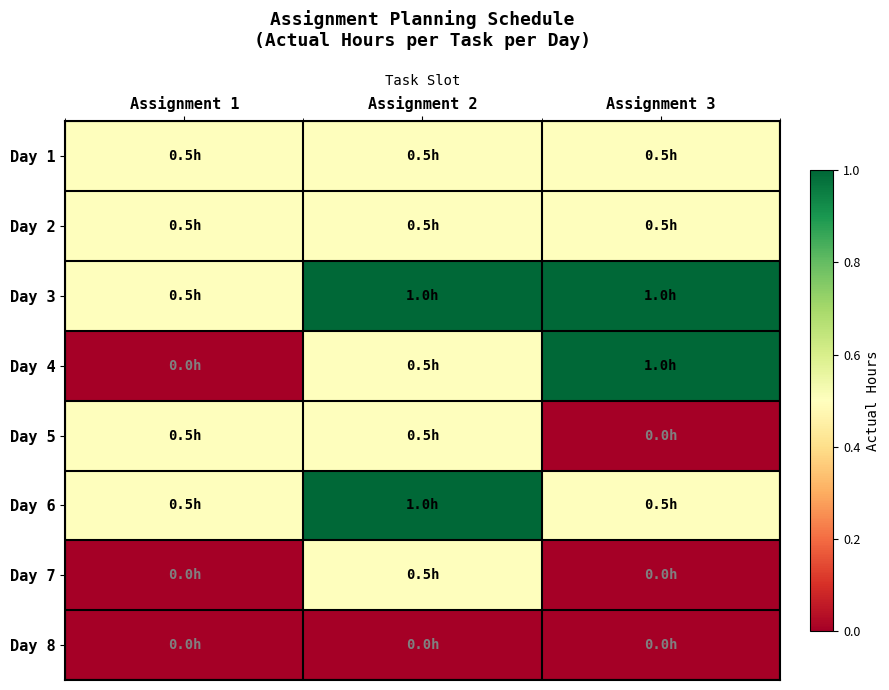

How many categories are shown in the chart?

3